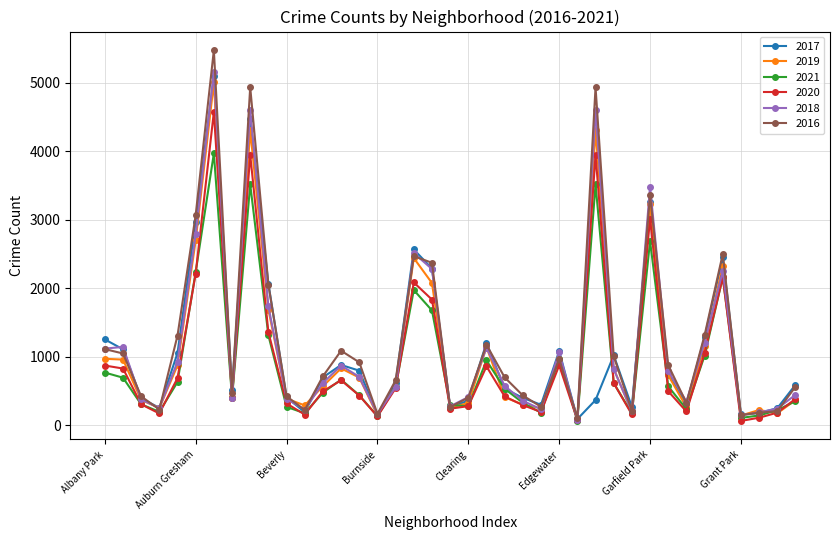

What is the value of the 2021 point at the 34th from the left?

1014